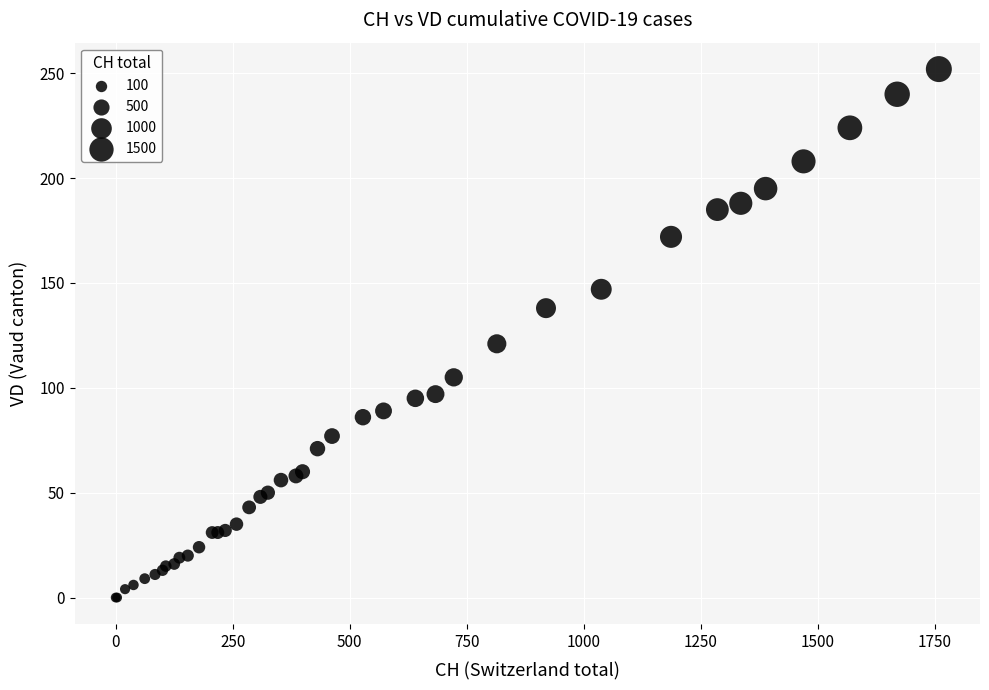

What Y value in the scatter plot is closest to 126?

121